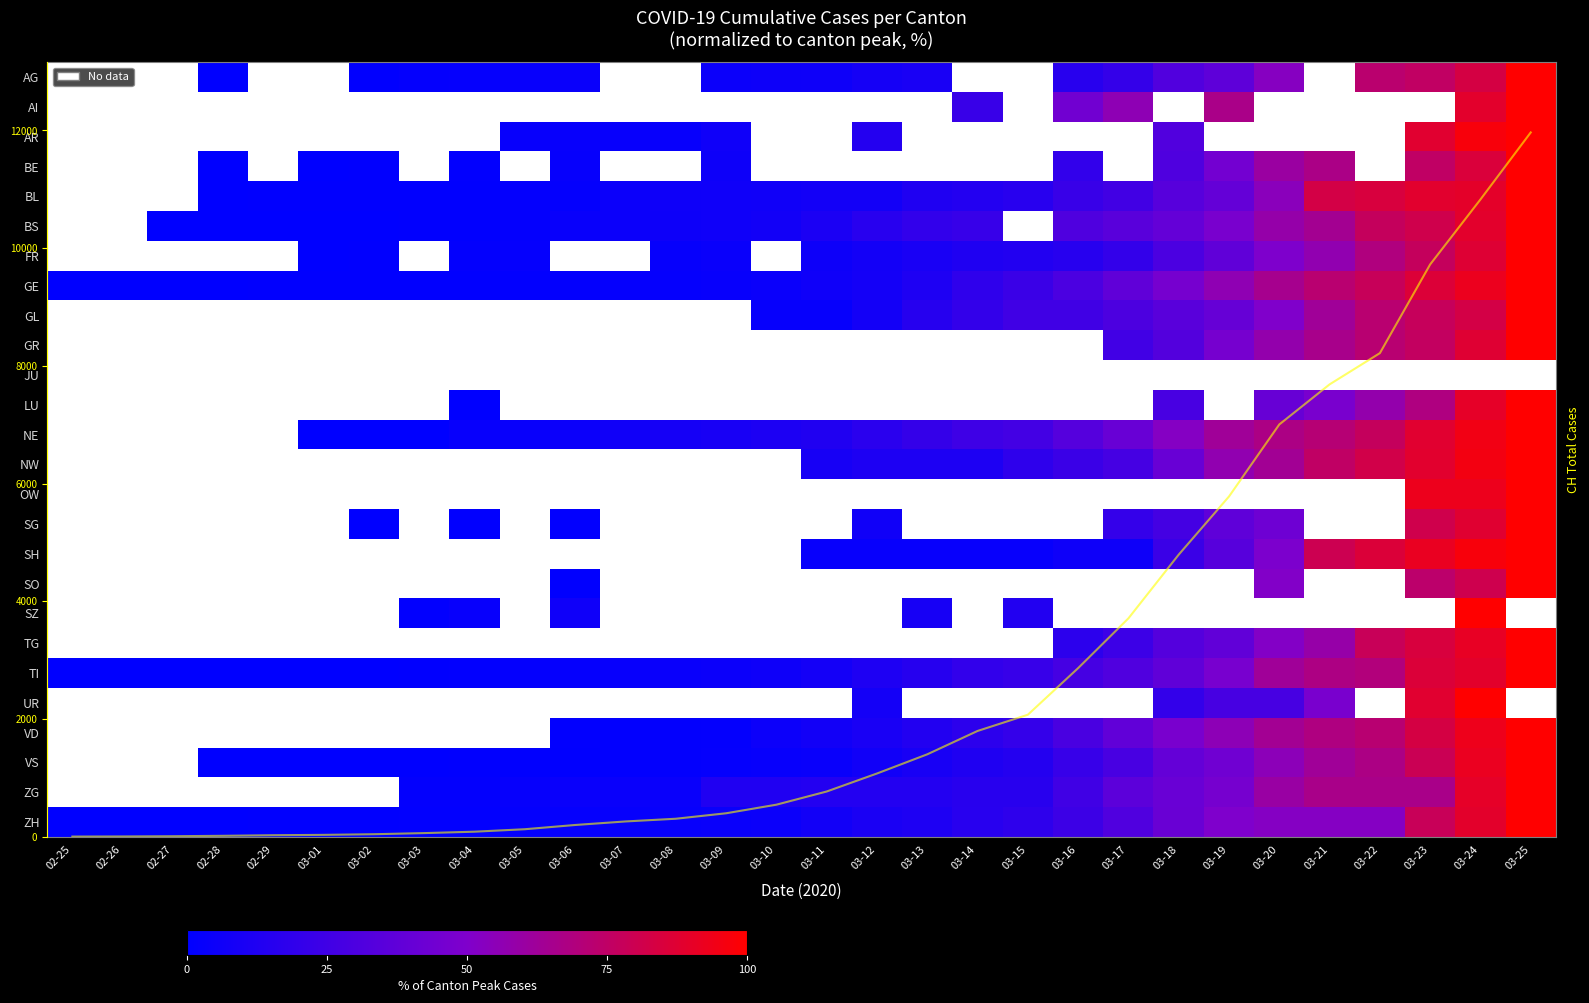

Is it true that FR equals 58.2 at 03-24?

False